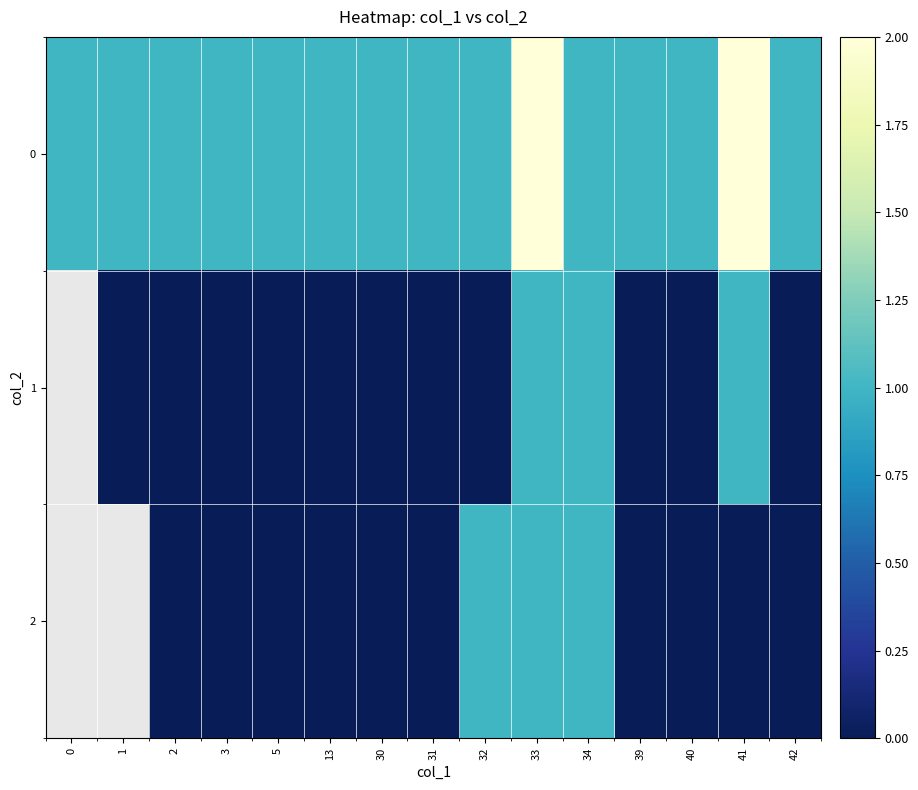

What is the difference between the maximum and second lowest values in the 1 series?

1.0